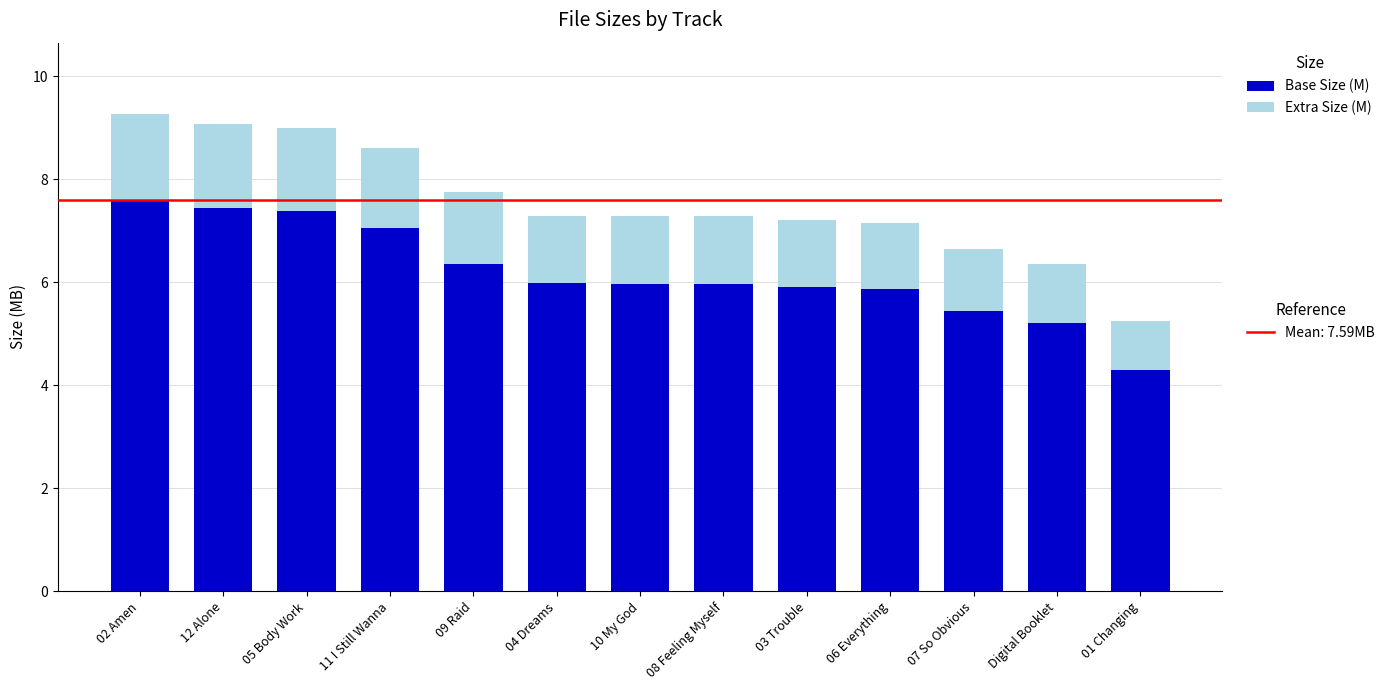

What is the total value across all series at 02 Amen?

9.3